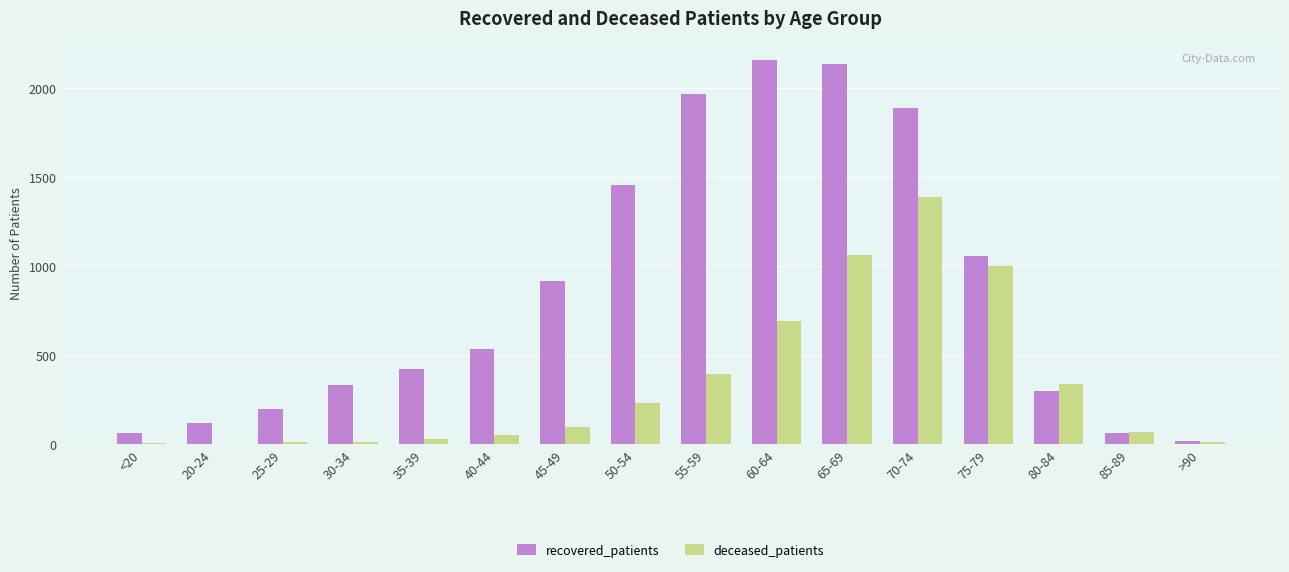

What is the greatest value displayed?

2157